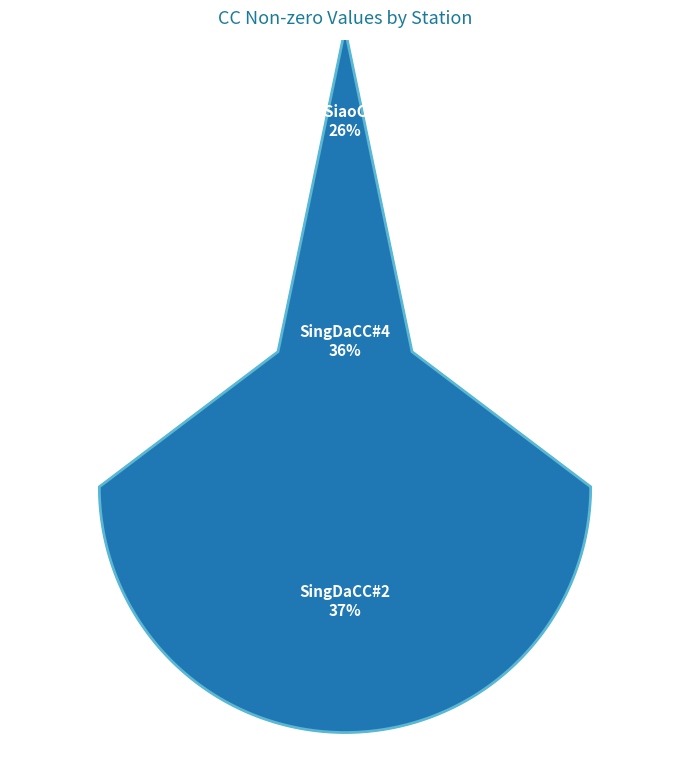

To the nearest percent, what portion does TonSiaoCC#4(3+1) represent?

26%